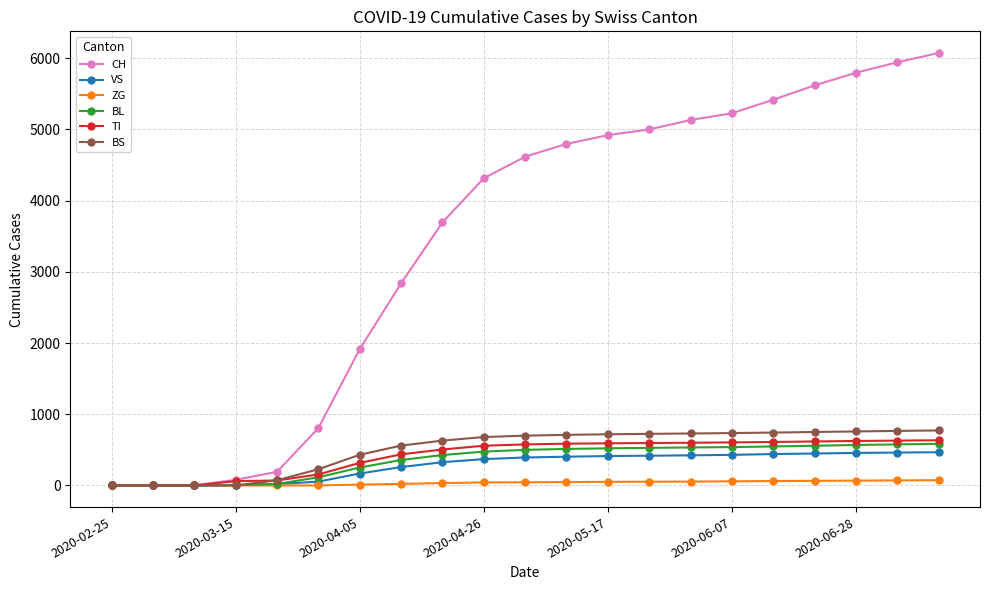

Which series has the widest spread of values?

CH